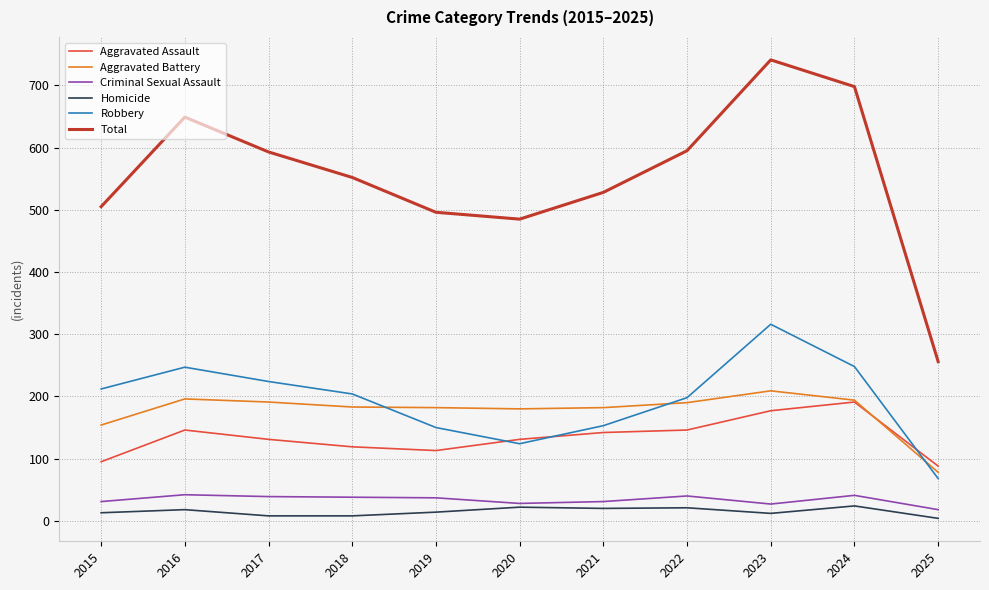

Which series changed the most between 2018 and 2021?

Robbery